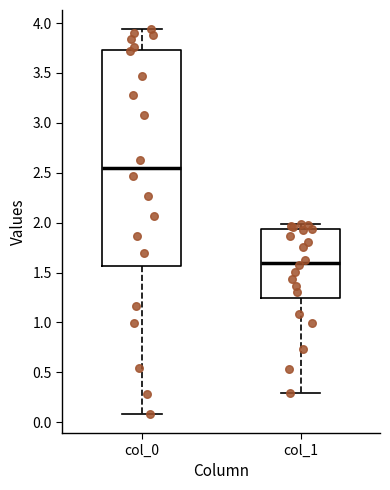

Reading left to right, read every box against the y-axis: the position of its median line, the range the box covers, and the ends of its whiskers. The values are not printed on the chart, so give them approximately, as read against the axis.

col_0: median 2.55, box 1.55 to 3.75, whiskers 0.10 to 3.95
col_1: median 1.60, box 1.25 to 1.95, whiskers 0.30 to 2.00